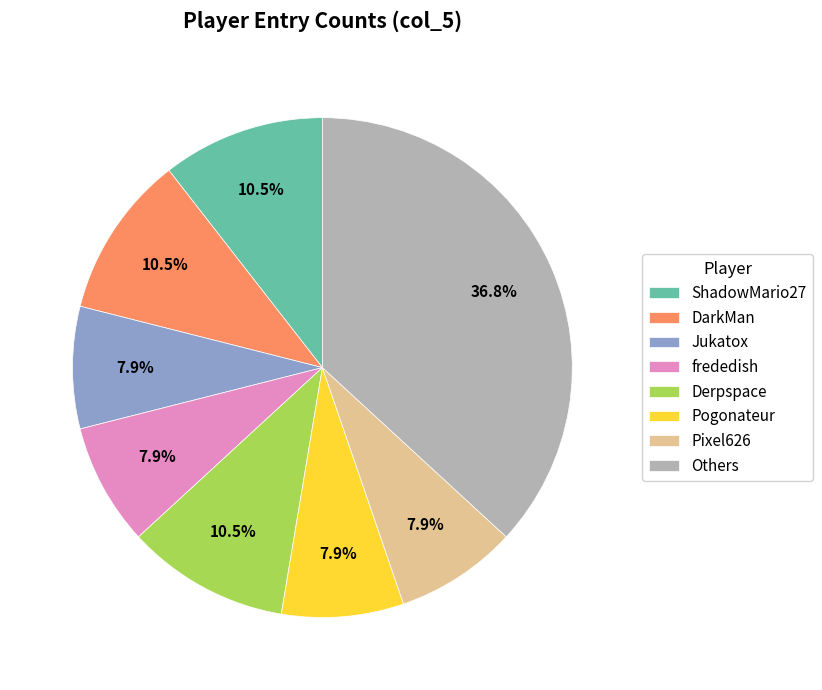

Is there any slice that represents more than half of the pie?

No